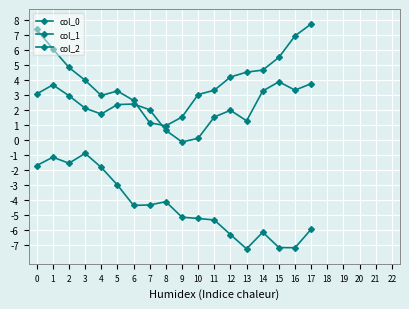

What is the difference between the col_1 values at 13 and 17?

1.3